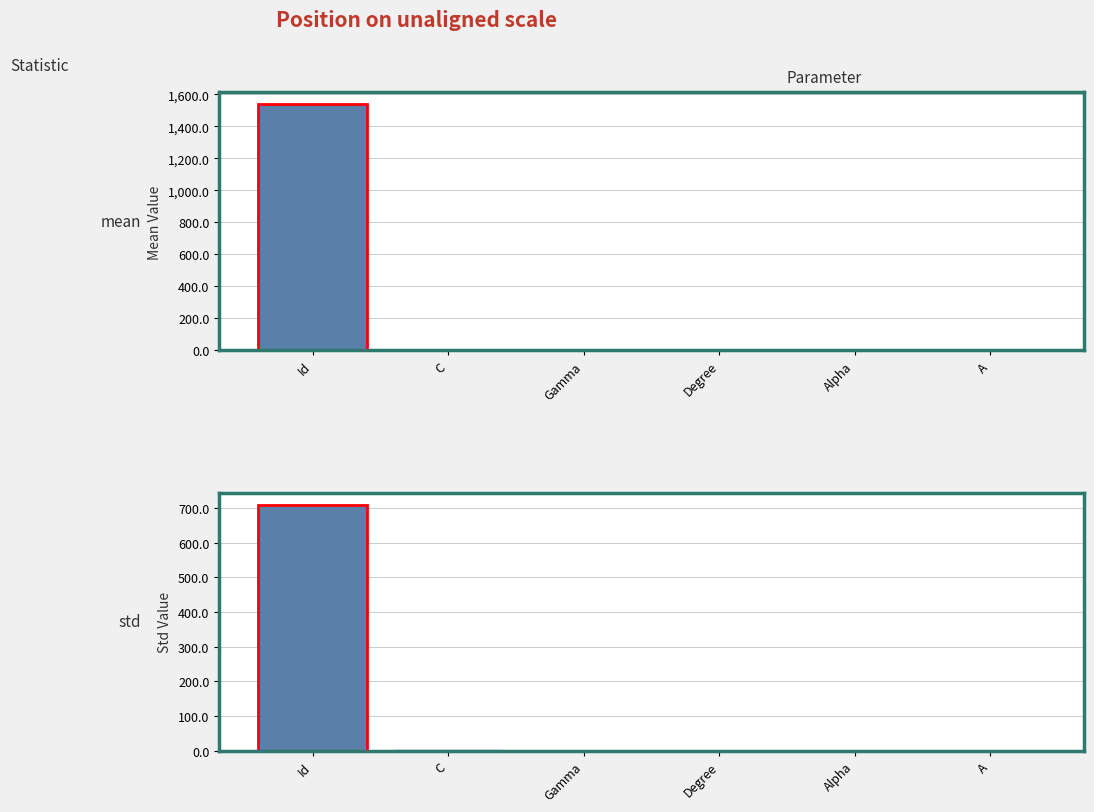

Rank the series at Degree from highest to lowest value.

mean, std